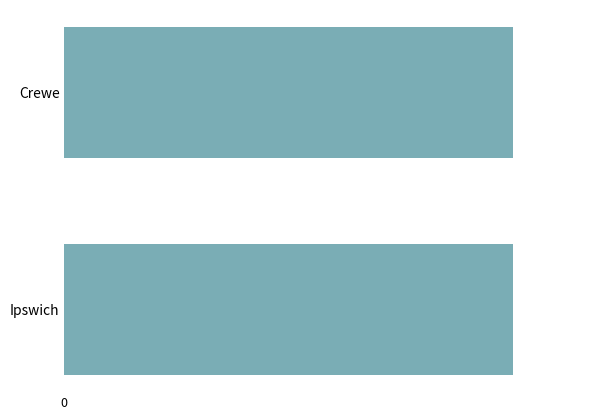

What is the average value?

1